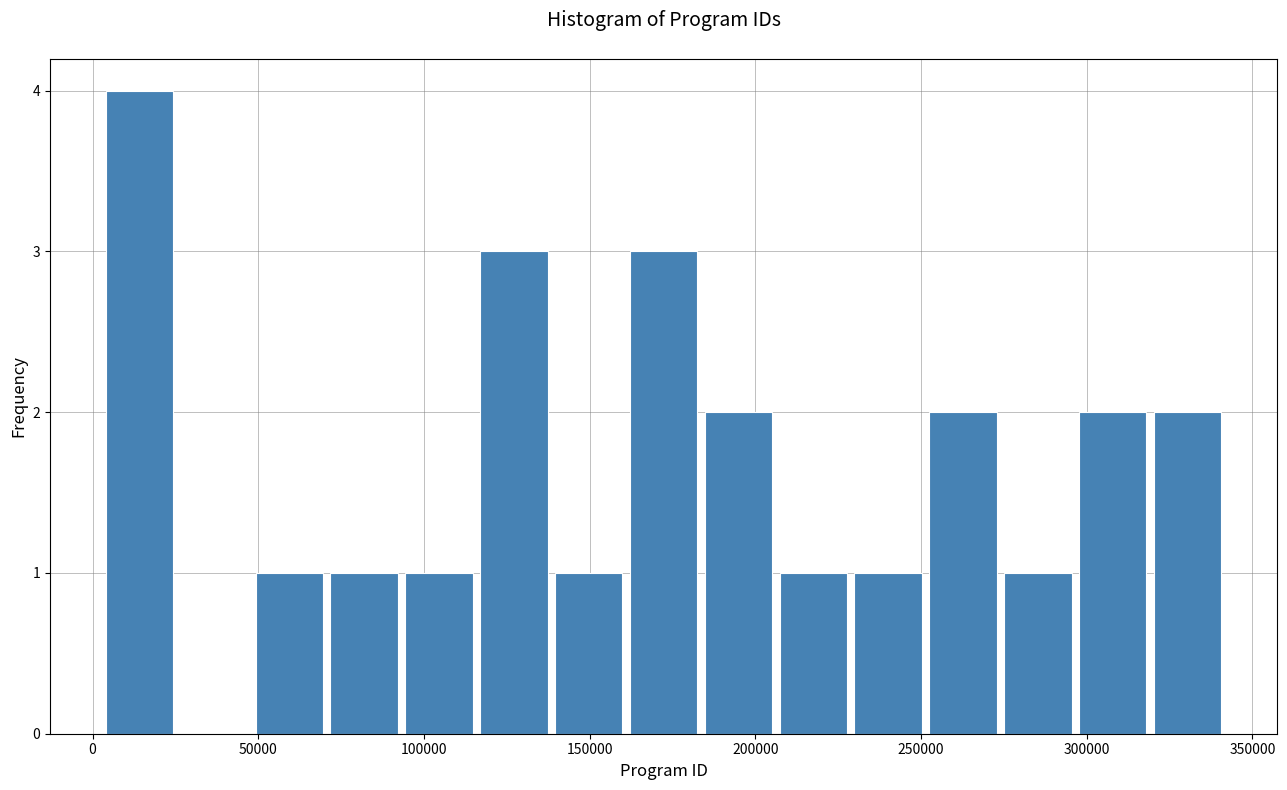

Reading left to right, list every bar in this chart as the range it spans on the x-axis followed by its height. Neither the bar edges nor the heights are printed on the chart, so give them approximately, as read against the axes.

5000 to 25000: 4
25000 to 50000: 0
50000 to 70000: 1
70000 to 95000: 1
95000 to 115000: 1
115000 to 140000: 3
140000 to 160000: 1
160000 to 185000: 3
185000 to 205000: 2
205000 to 230000: 1
230000 to 255000: 1
255000 to 275000: 2
275000 to 300000: 1
300000 to 320000: 2
320000 to 345000: 2